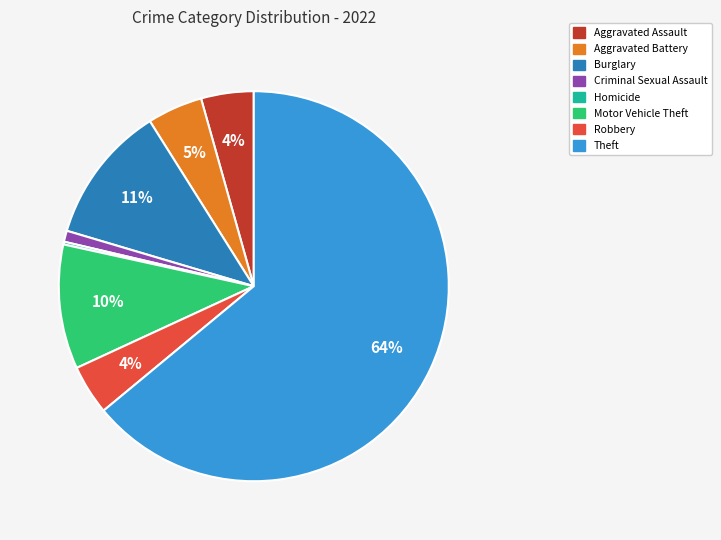

Is there any slice that represents more than half of the pie?

Yes